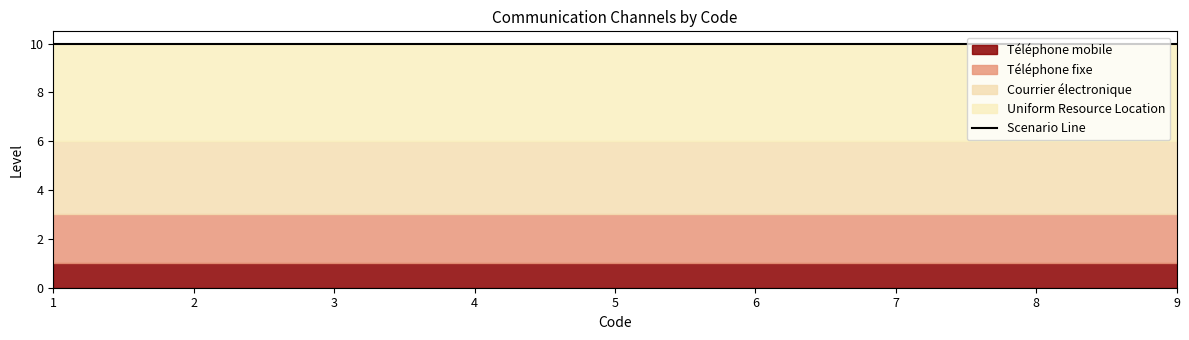

How many distinct data groups are displayed?

4